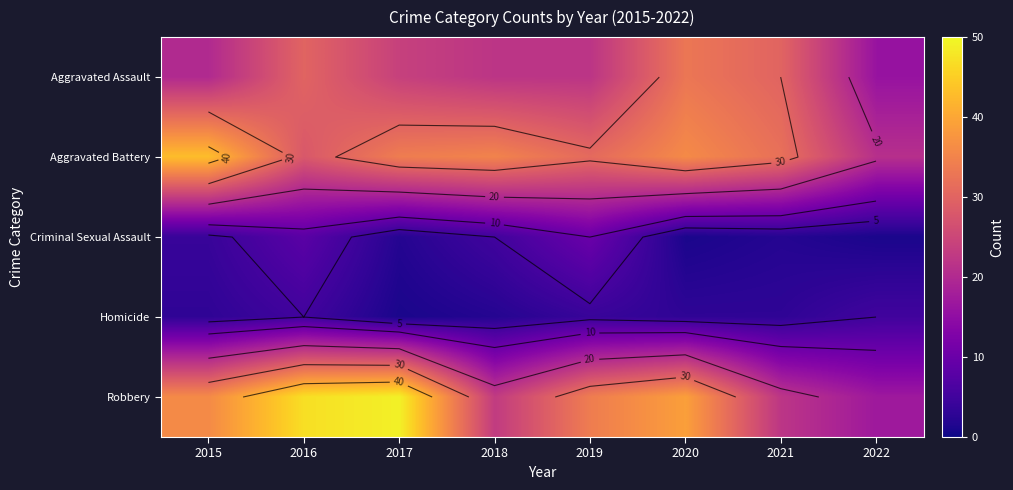

Read the Aggravated Assault value at 2017, to the nearest 10.

20